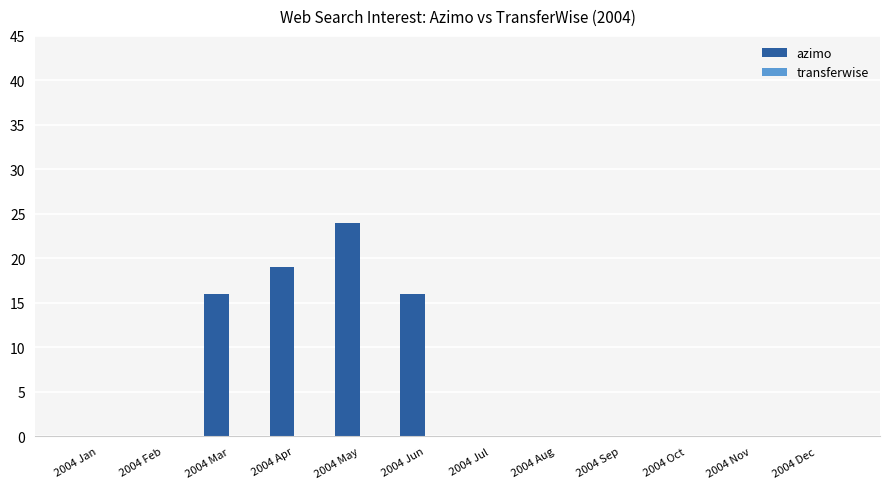

What is the change in value from 2004 May to 2004 Nov?

-24